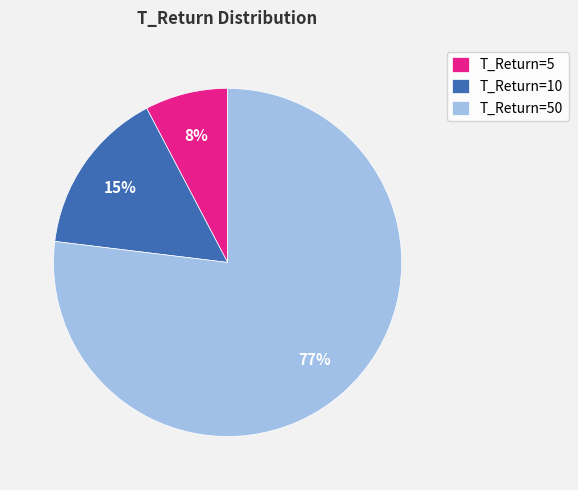

Is the sum of T_Return=5 and T_Return=10 greater than half?

No